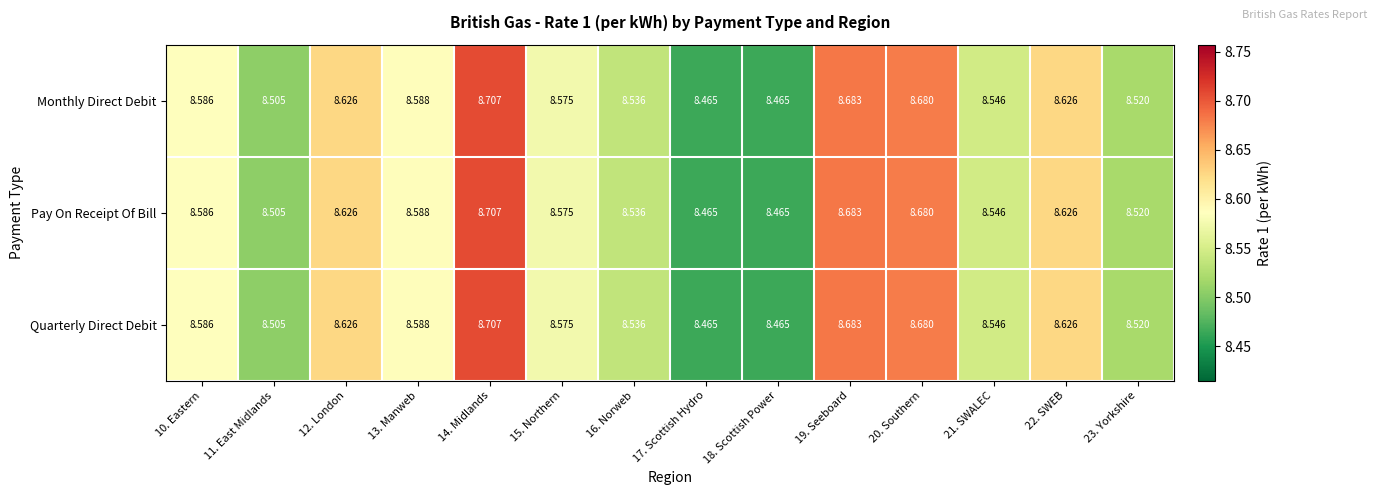

What is the greatest value displayed?

8.7